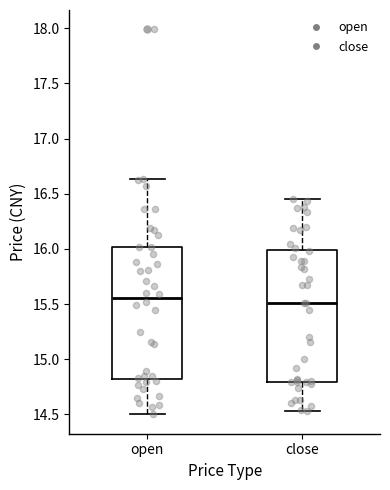

Reading left to right, transcribe this box plot: for each box, give where its median line is, the range the box spans, and where its two whiskers end, as read against the y-axis. The values are not printed on the chart, so give them approximately, as read against the axis.

open: median 15.55, box 14.80 to 16.00, whiskers 14.50 to 16.65
close: median 15.50, box 14.80 to 16.00, whiskers 14.55 to 16.45